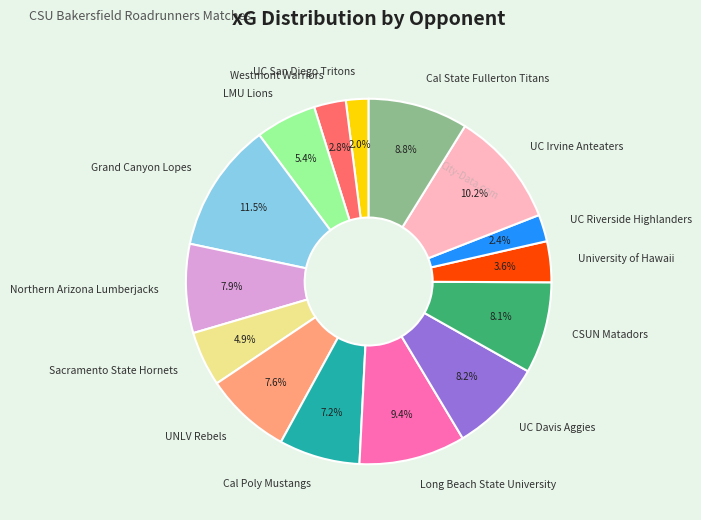

What percentage do LMU Lions and UNLV Rebels together represent?

13.0%